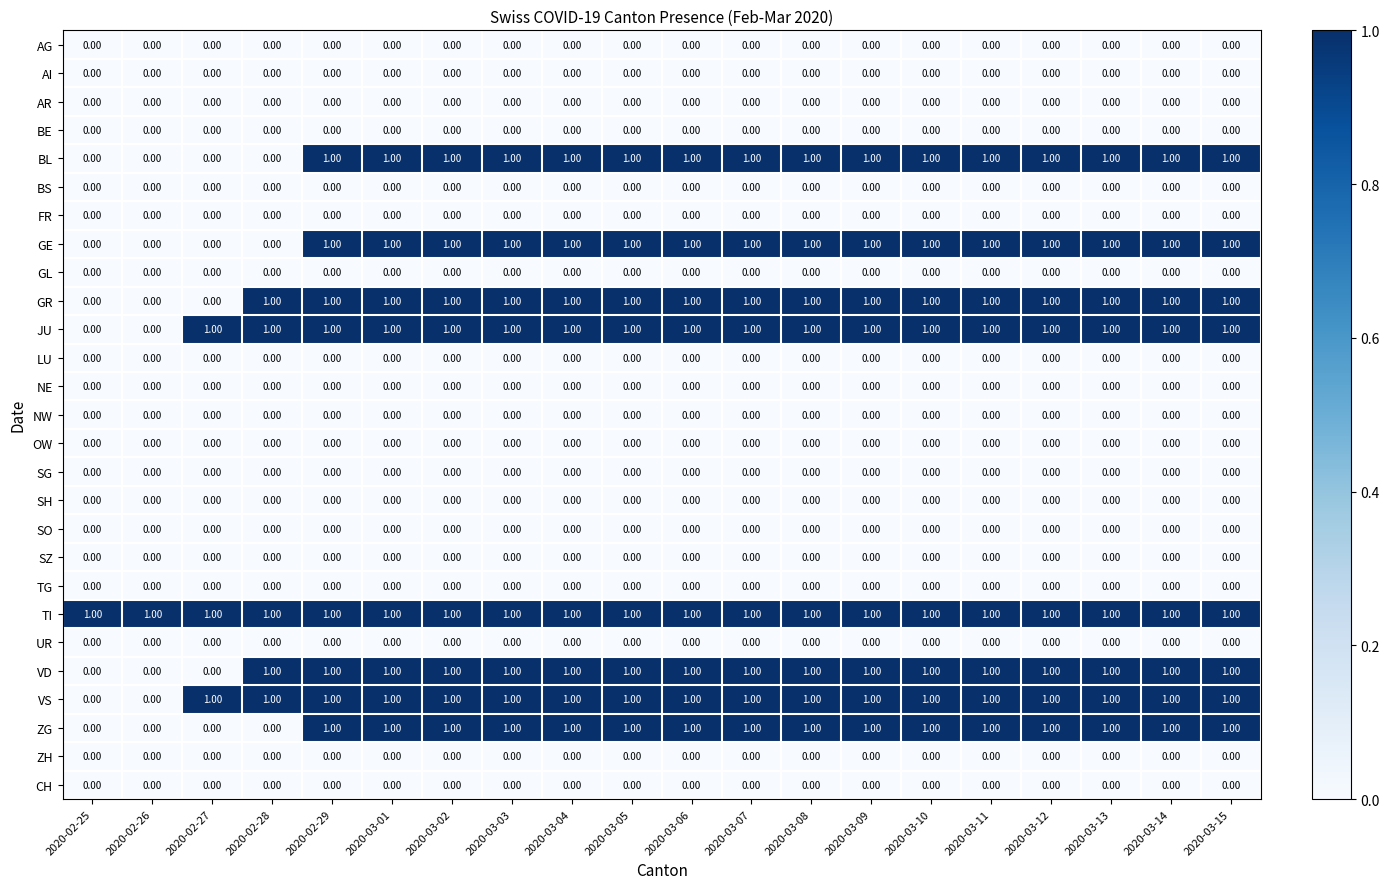

What is the total value across all series at 2020-03-14?

8